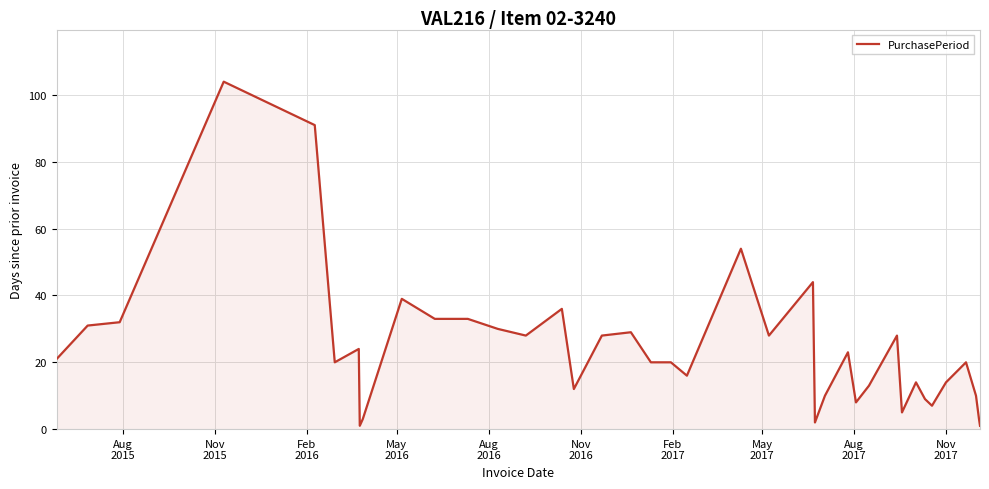

Does the chart display data point markers on the line(s)?

No